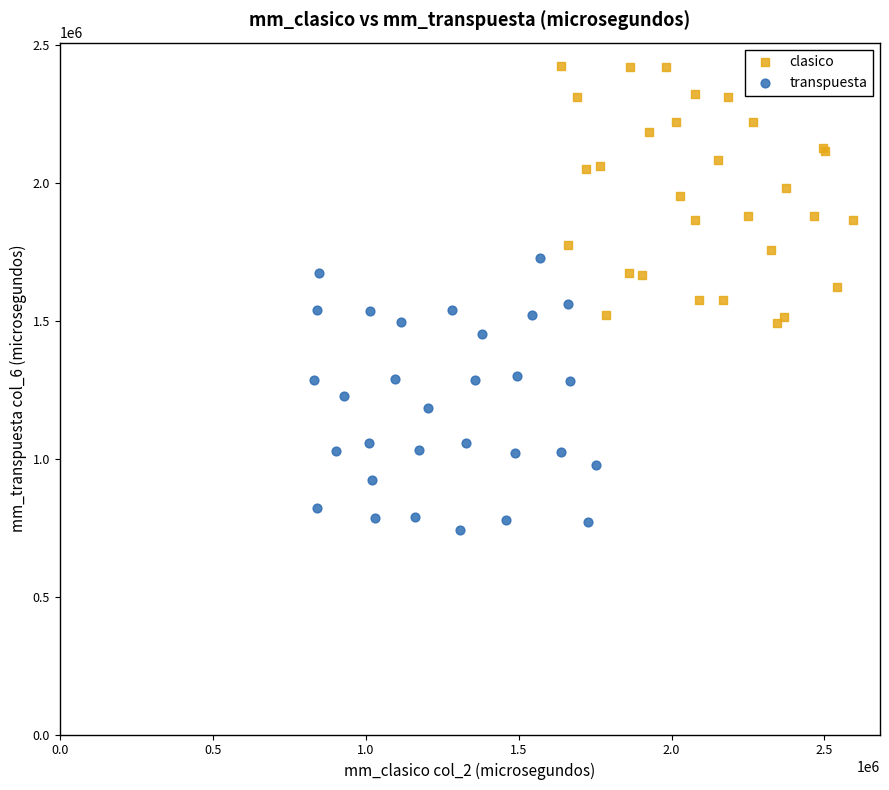

Which series reaches the minimum Y coordinate?

transpuesta